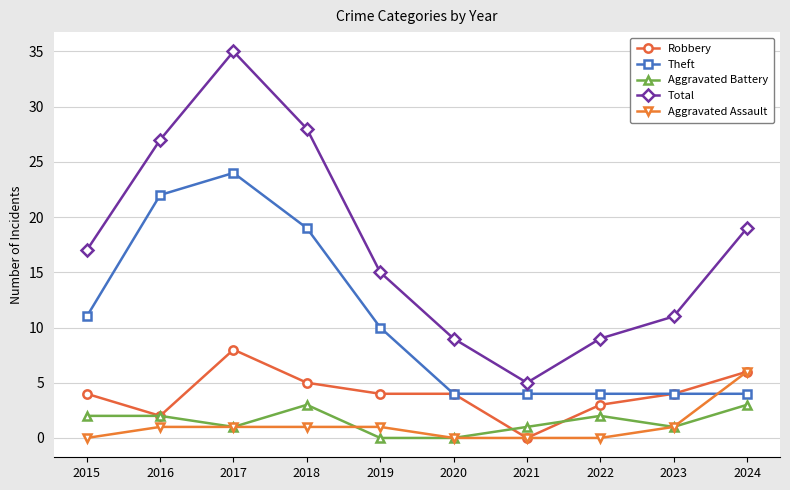

What are all the series names shown in the legend?

Robbery, Theft, Aggravated Battery, Total, Aggravated Assault